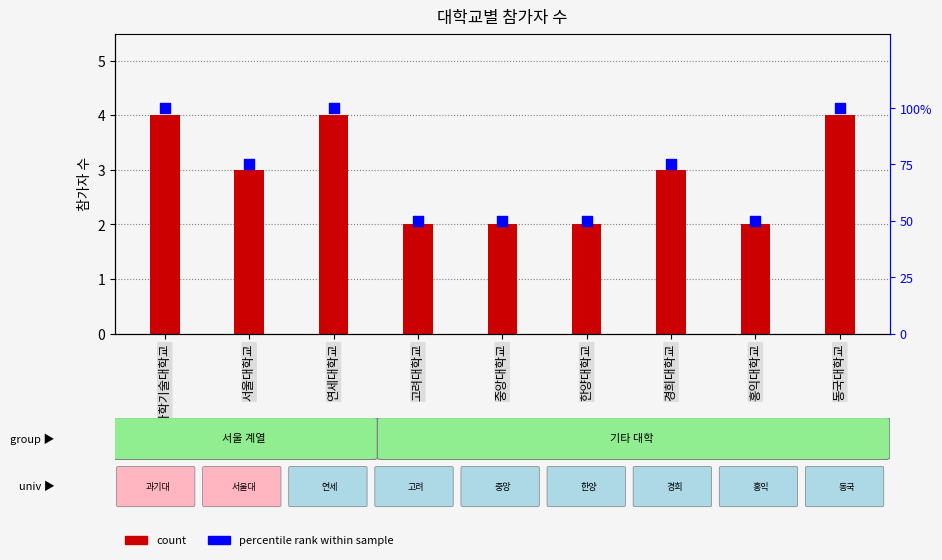

At how many categories does at least one series exceed 17?

9